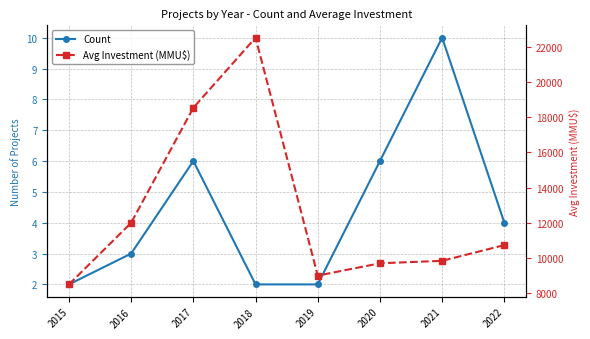

At how many categories does at least one series exceed 11063?

3